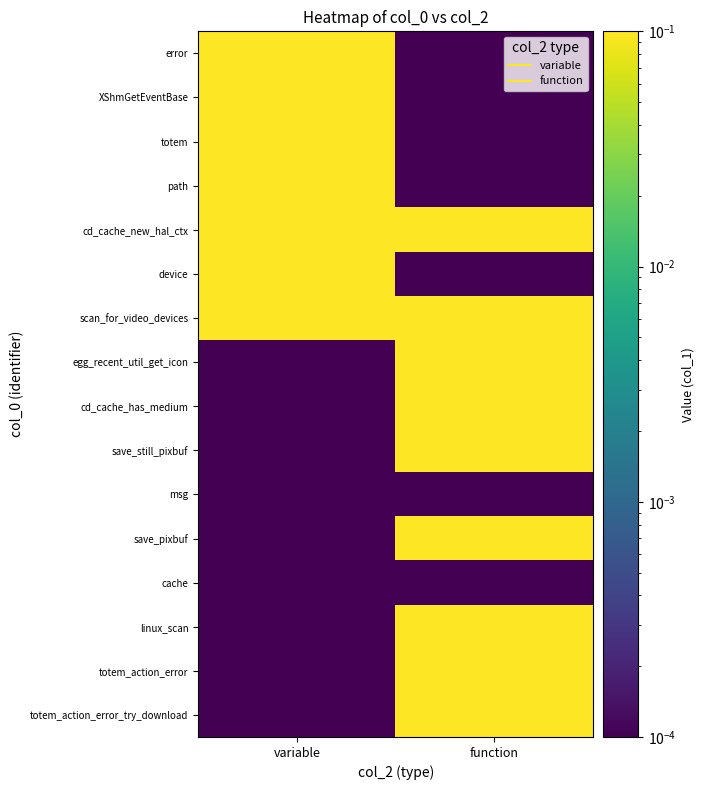

Reading left to right, what are all the values shown in this chart?

error: variable=1.0	function=0.0
XShmGetEventBase: variable=1.0	function=0.0
totem: variable=1.0	function=0.0
path: variable=1.0	function=0.0
cd_cache_new_hal_ctx: variable=1.0	function=1.0
device: variable=1.0	function=0.0
scan_for_video_devices: variable=1.0	function=1.0
egg_recent_util_get_icon: variable=0.0	function=1.0
cd_cache_has_medium: variable=0.0	function=1.0
save_still_pixbuf: variable=0.0	function=1.0
msg: variable=0.0	function=0.0
save_pixbuf: variable=0.0	function=1.0
cache: variable=0.0	function=0.0
linux_scan: variable=0.0	function=1.0
totem_action_error: variable=0.0	function=1.0
totem_action_error_try_download: variable=0.0	function=1.0